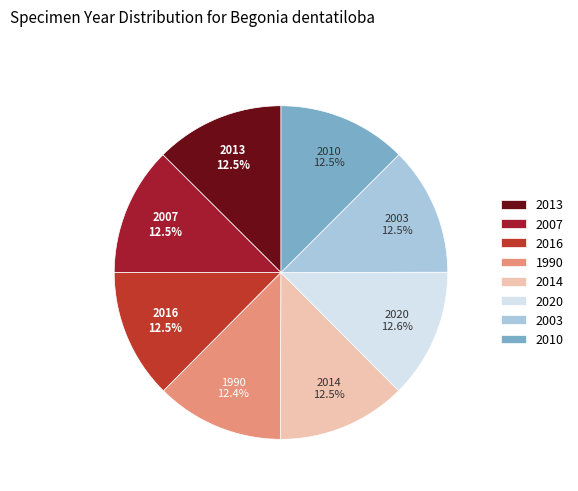

What percentage do 2010 and 2007 together represent?

25.0%